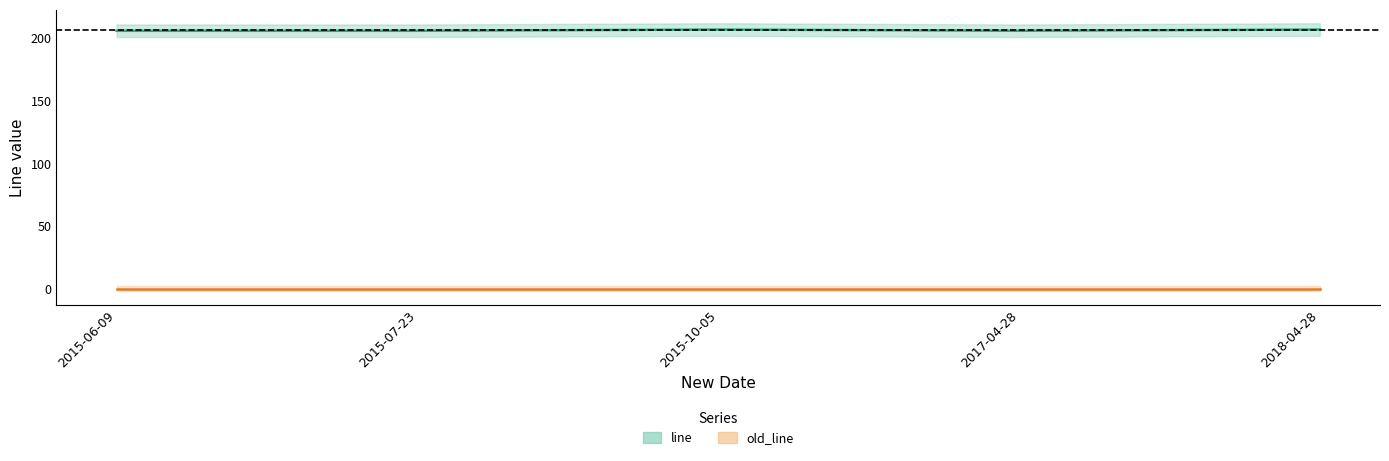

What is the label of the 2nd point from the right?

2017-04-28